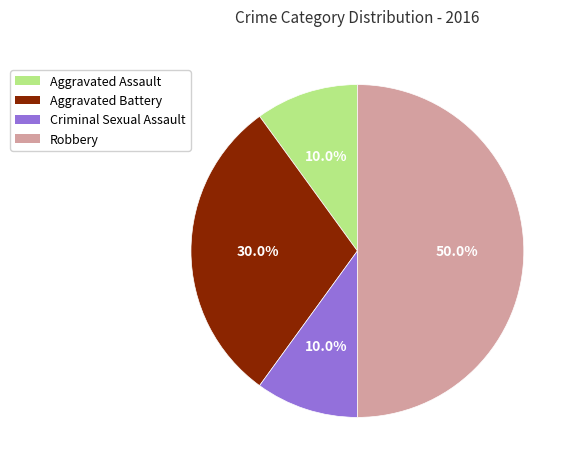

Combined, what portion of the pie is Robbery and Aggravated Battery?

80.0%